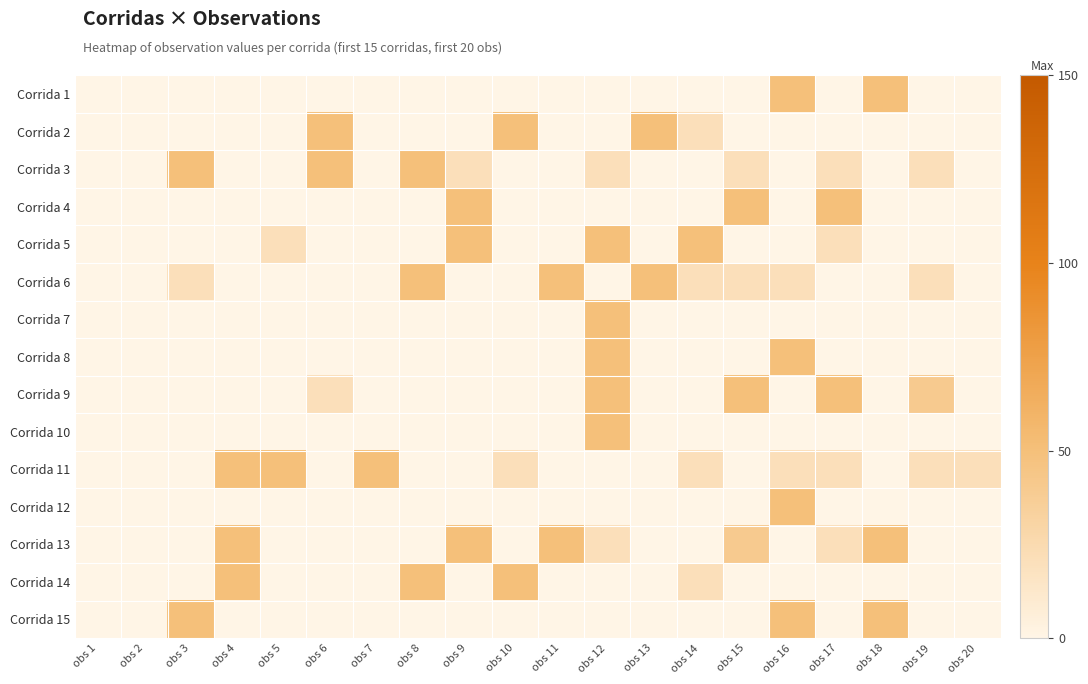

At how many categories does at least one series exceed 39?

17